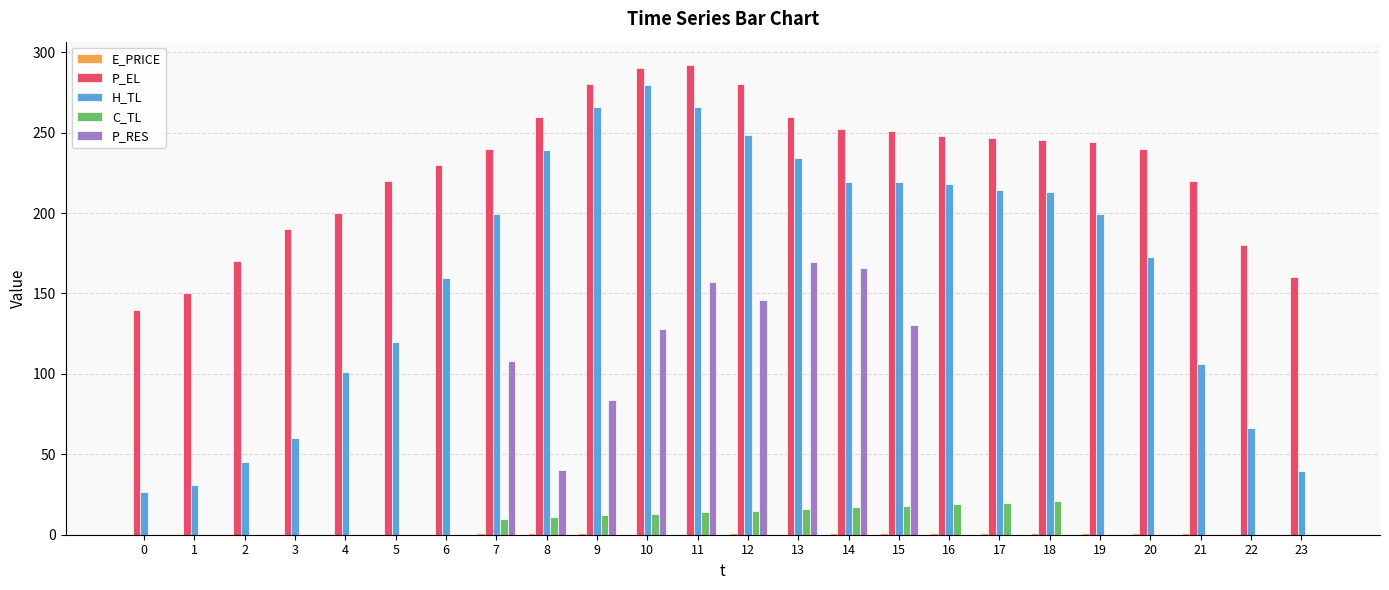

The value of P_EL at 23 is 42.7. True or false?

False